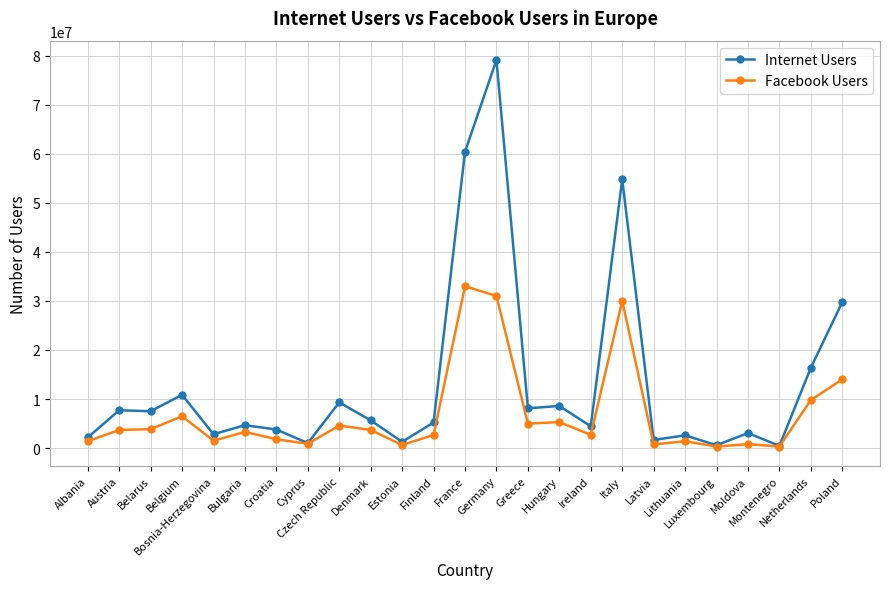

In Internet Users, how many points are lower than both neighbors (excluding endpoints)?

9